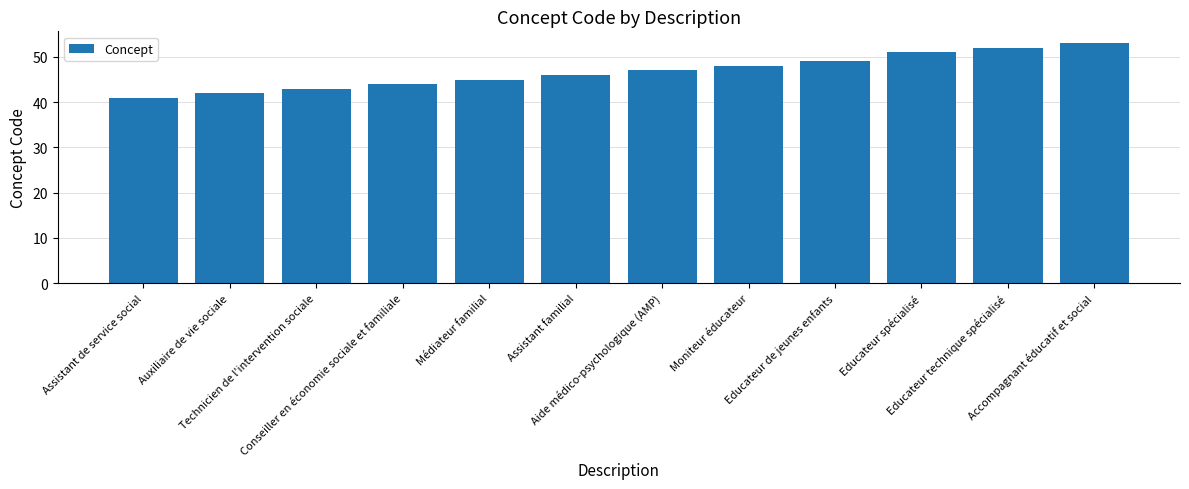

Read the value at Médiateur familial.

45